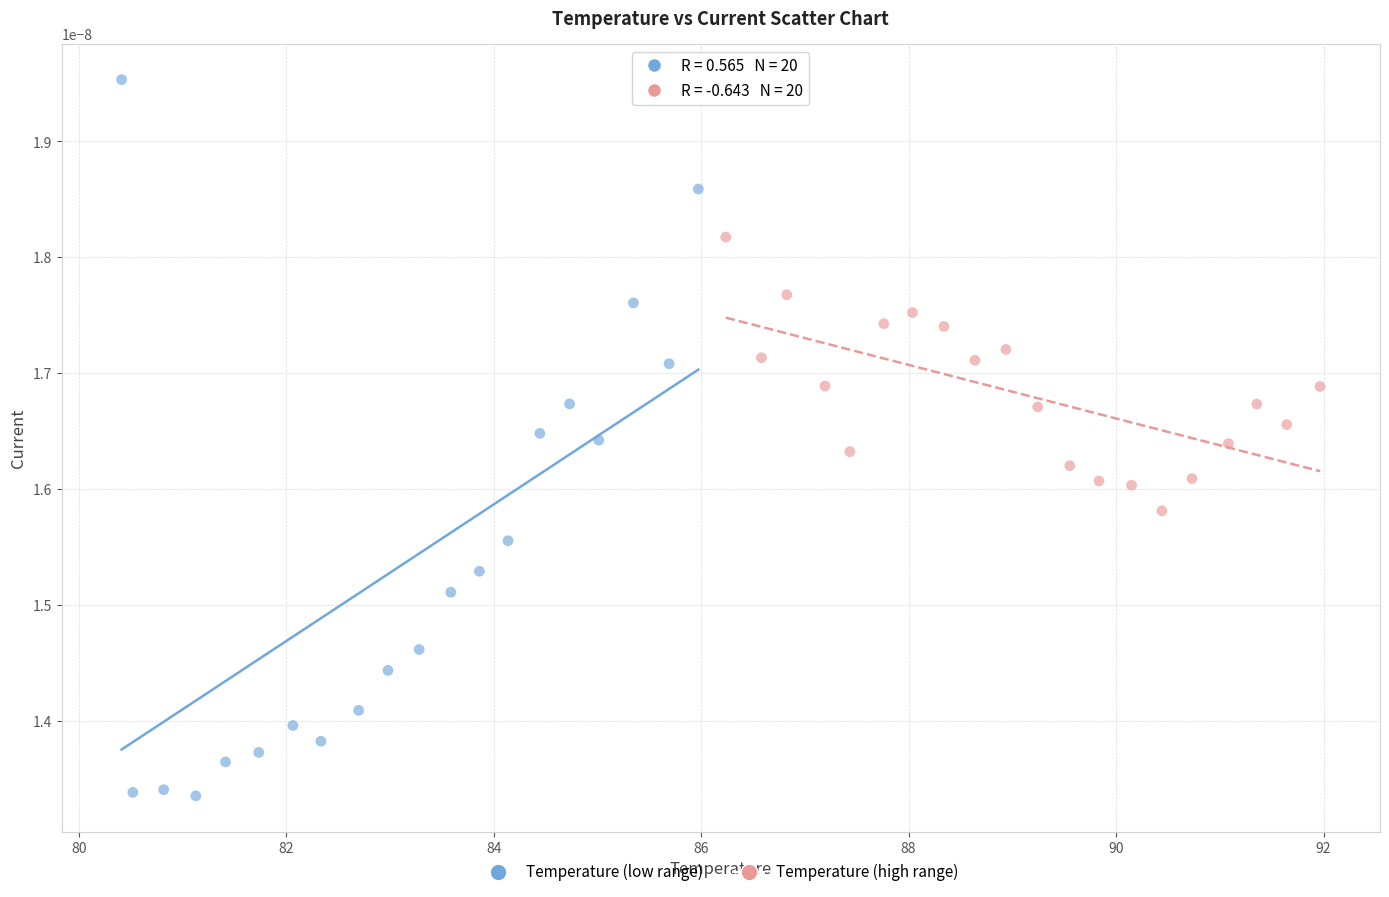

Which series contains the lowest Y value?

Temperature (low range)